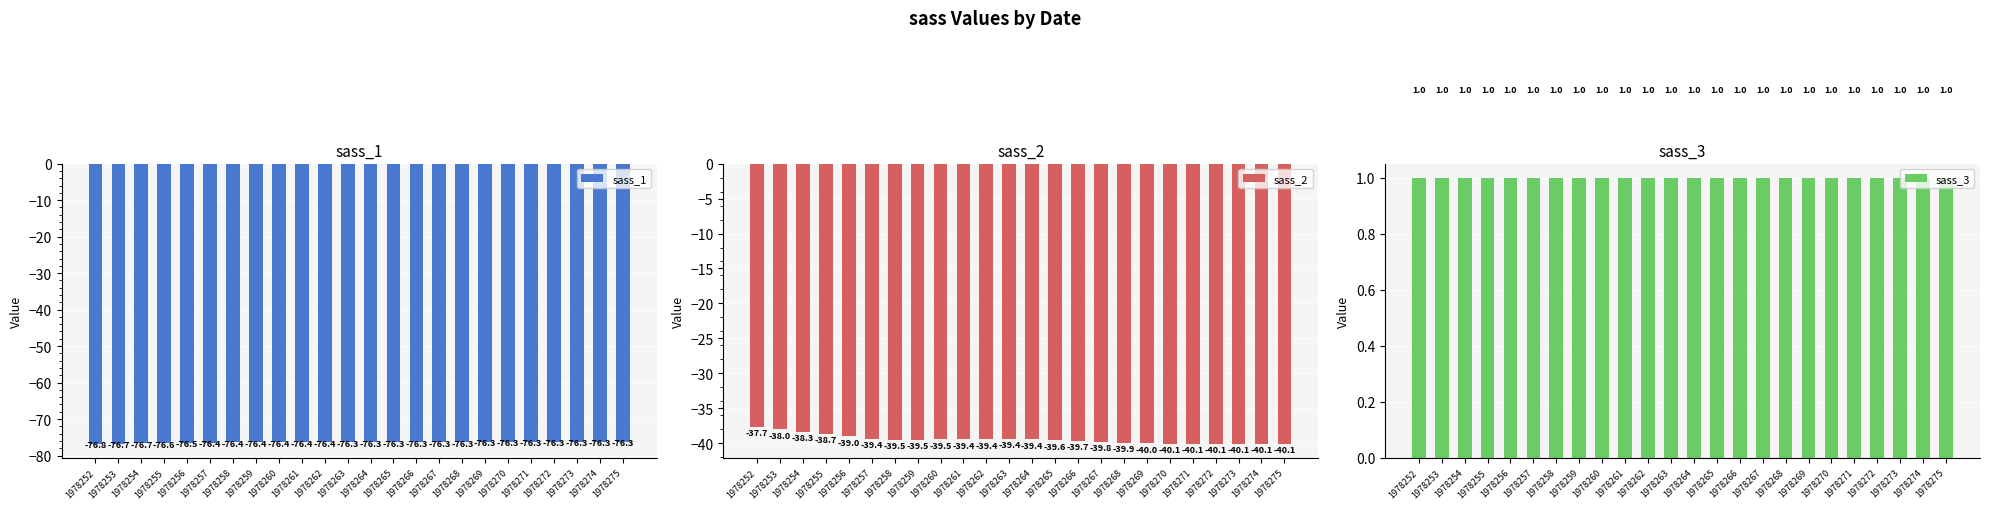

Are the bars horizontal?

No